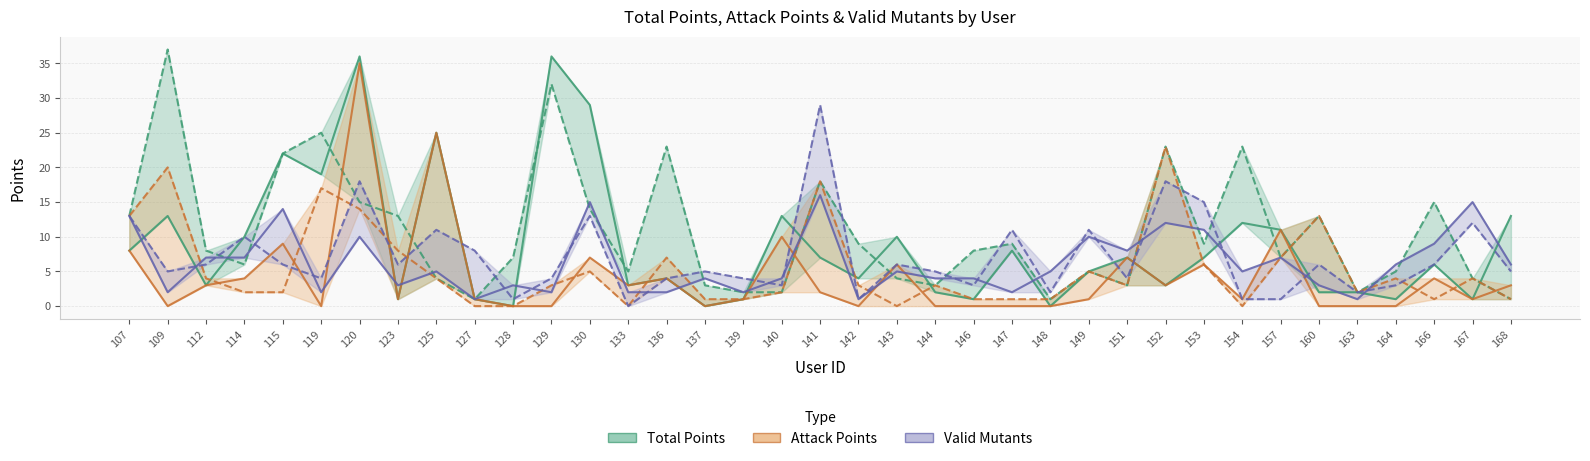

Does the chart display data point markers on the line(s)?

No